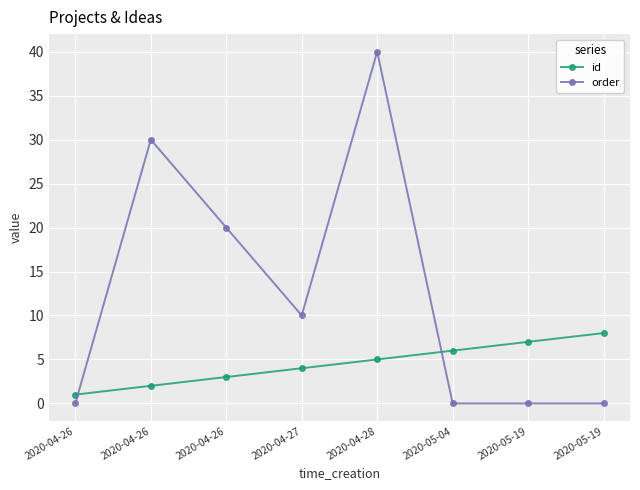

How many data points in order are less than 10?

4